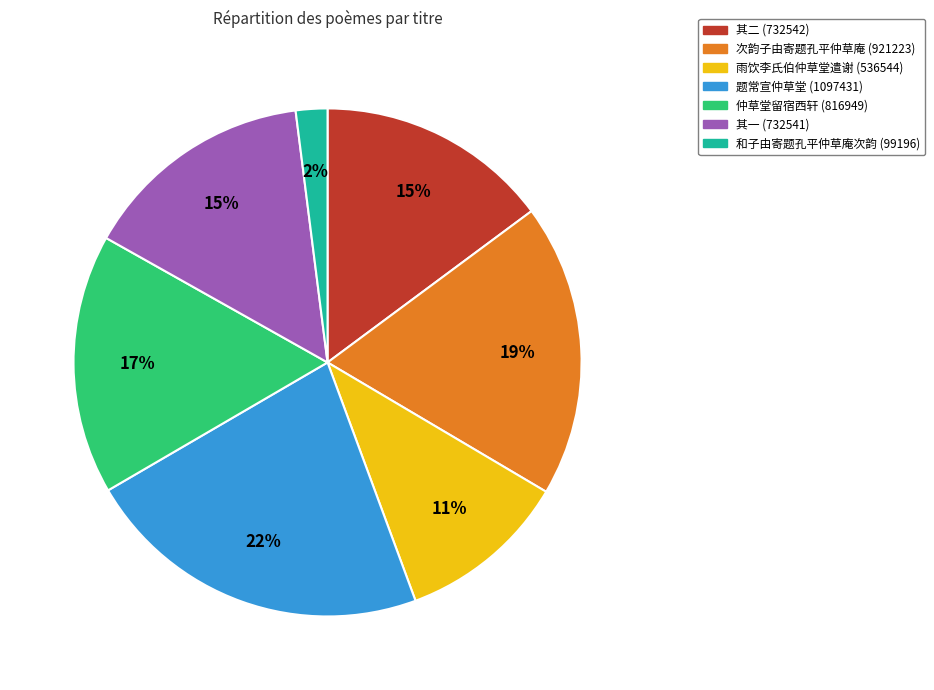

Do 题常宣仲草堂 (1097431) and 次韵子由寄题孔平仲草庵 (921223) together represent more than half of the pie?

No